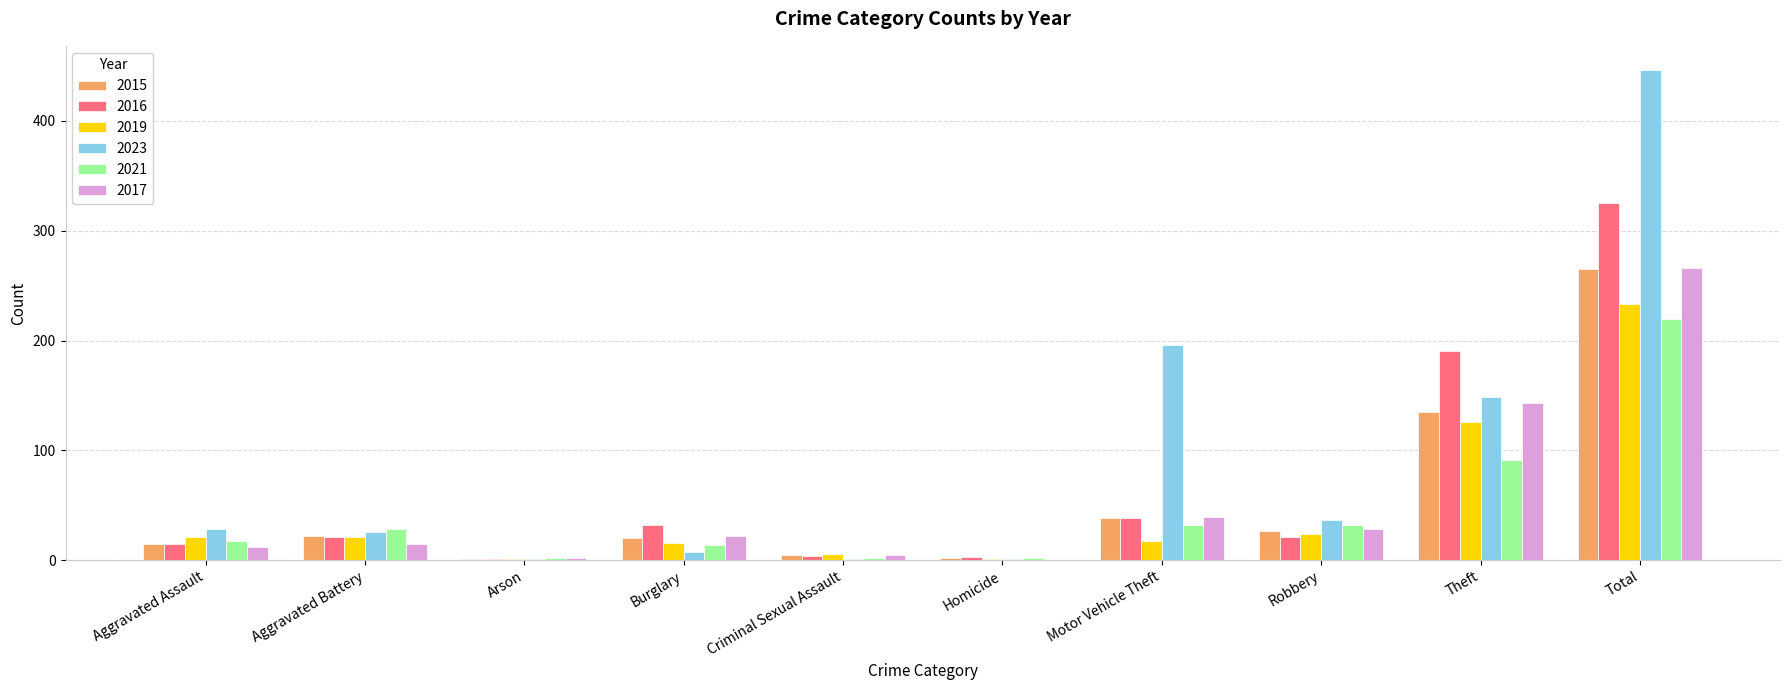

Which series has the largest total across all categories?

2023